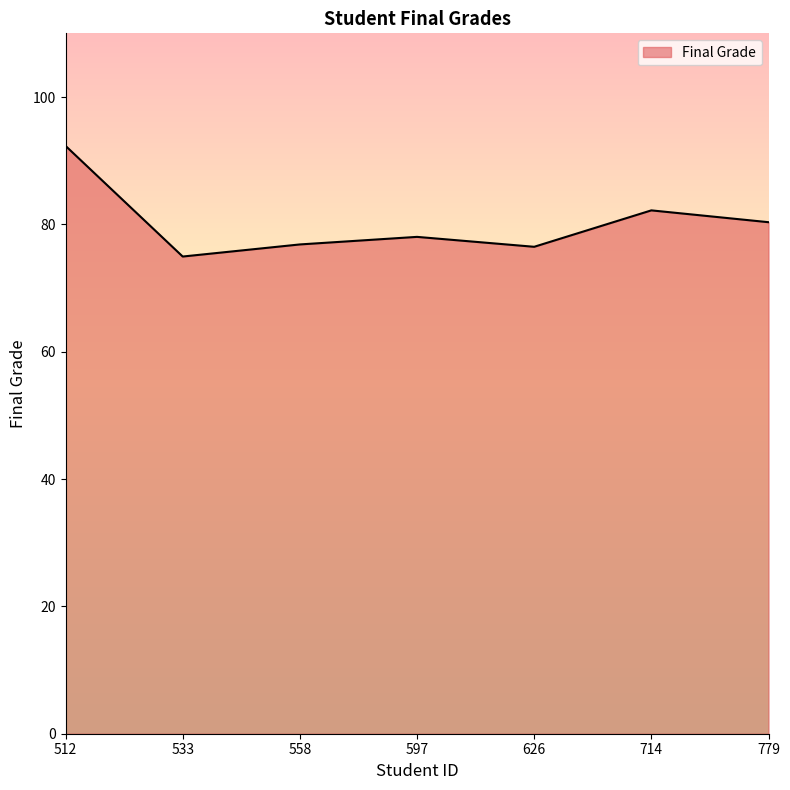

Count the number of values greater than 78.

4